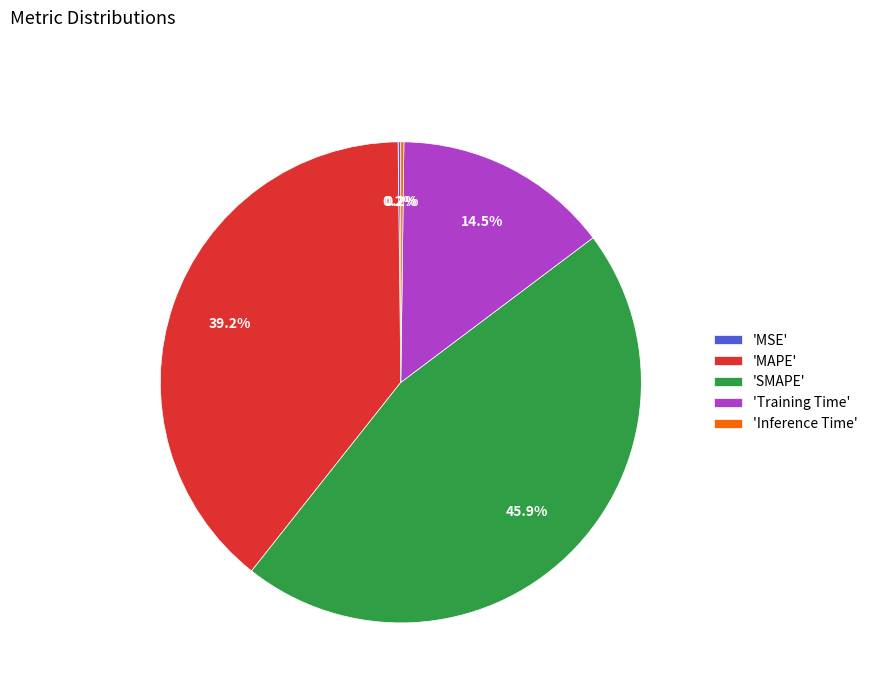

How much of the chart is everything except 'Training Time'?

85.5%